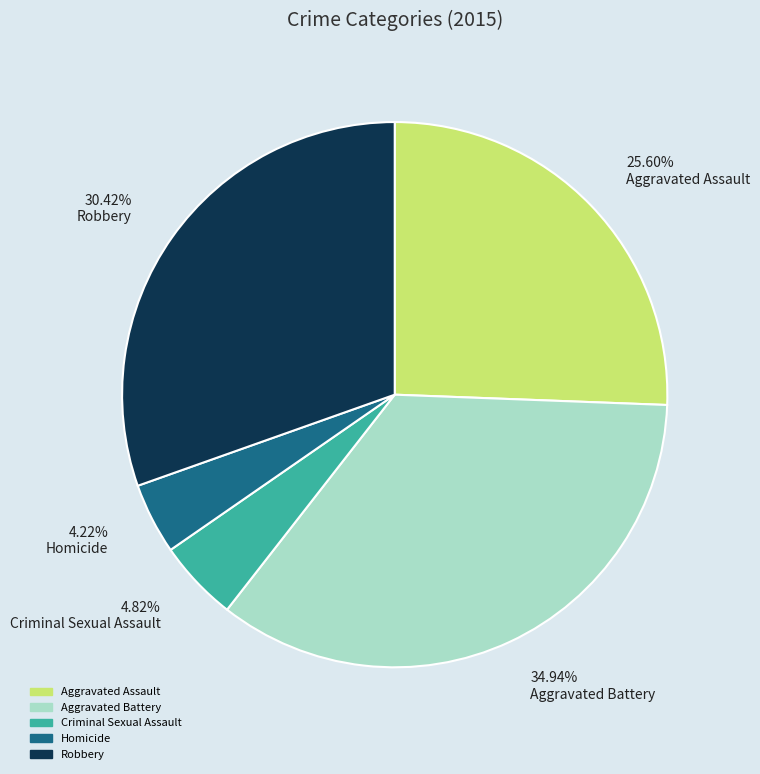

Rank the categories by value from highest to lowest.

34.94% Aggravated Battery, 30.42% Robbery, 25.60% Aggravated Assault, 4.82% Criminal Sexual Assault, 4.22% Homicide